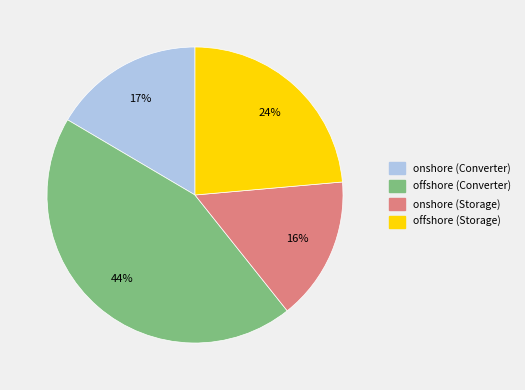

The offshore (Storage) slice represents 33% of the pie. True or false?

False